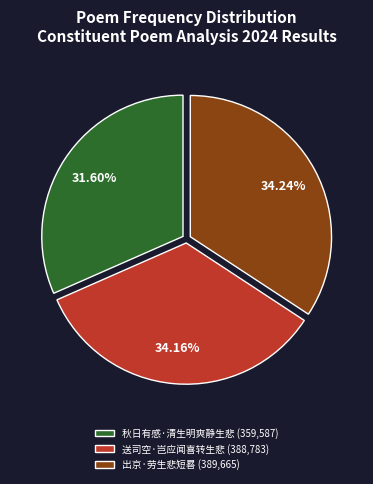

Does 送司空·岂应闻喜转生悲 account for over 50% of the chart?

No